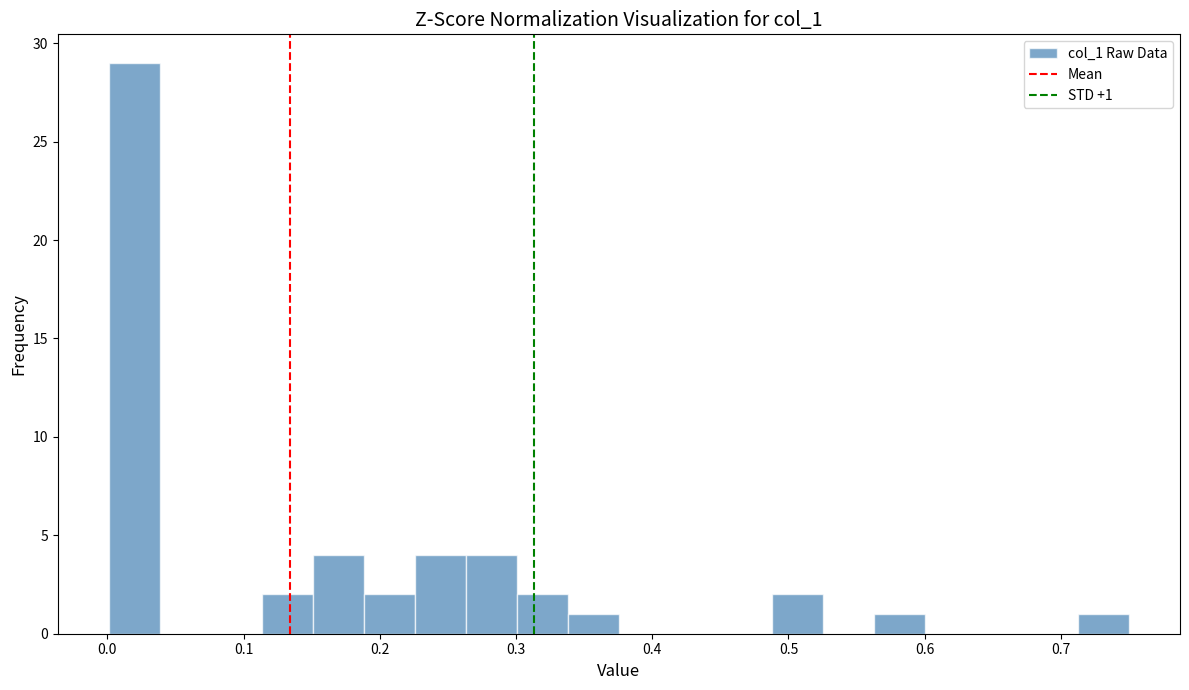

Read against the x-axis, roughly where is the centre of the tallest bar?

0.02